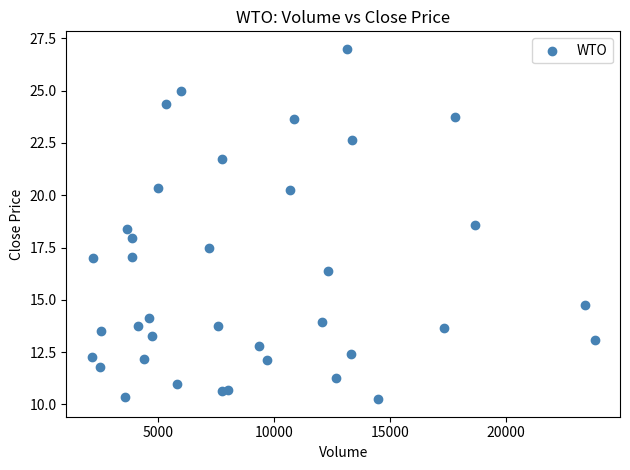

What is the range of X values (max minus min)?

21708.0